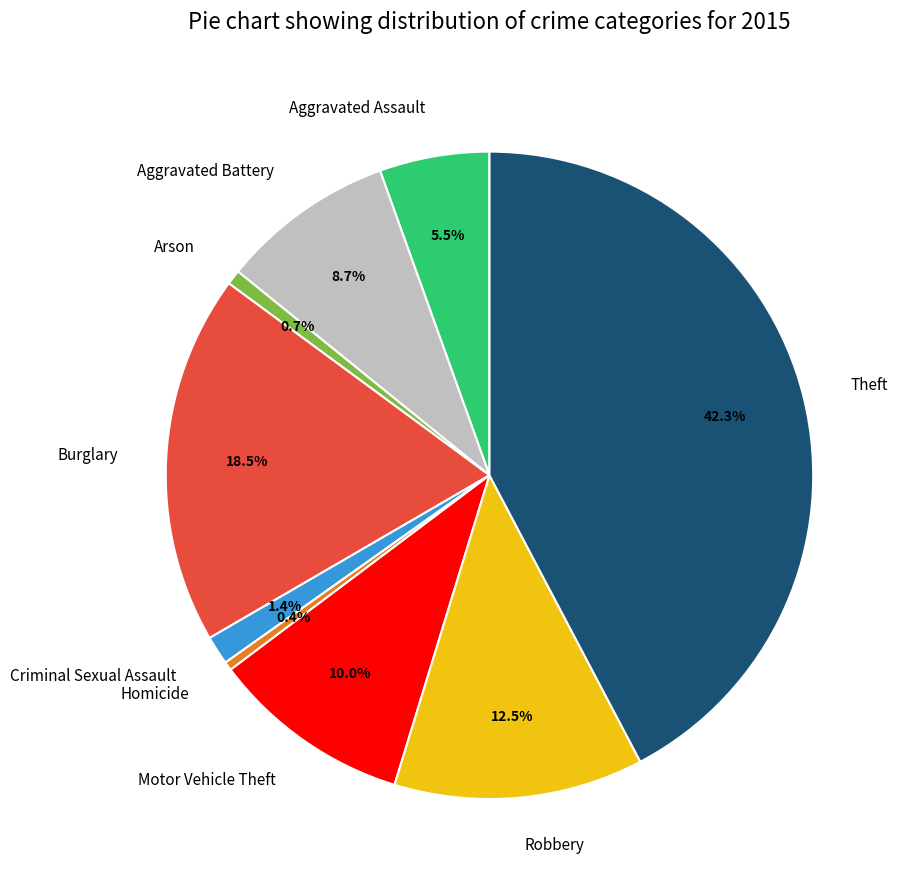

Which slice is the largest?

Theft